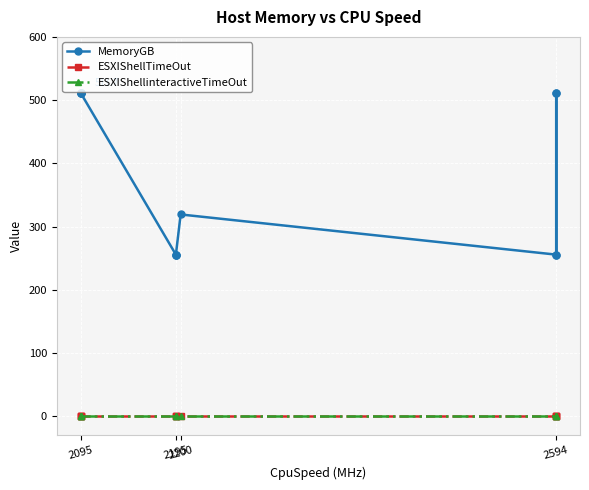

Rank the series by their maximum value, from highest to lowest.

MemoryGB, ESXIShellTimeOut, ESXIShellinteractiveTimeOut